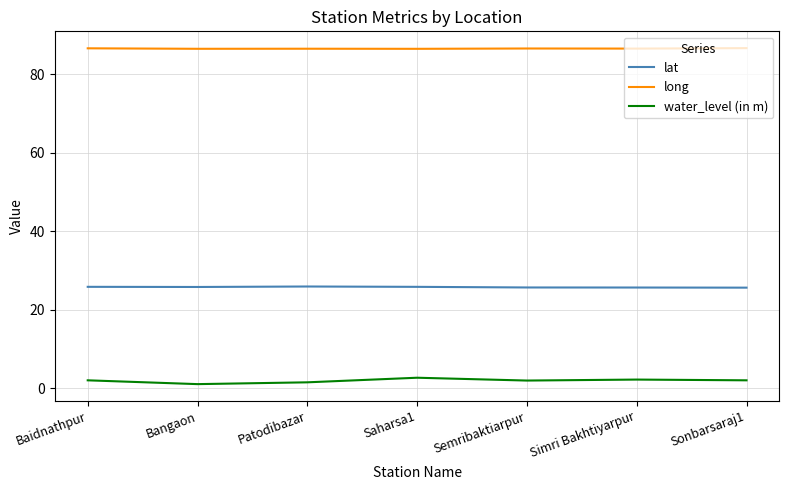

Rank the series by their maximum value, from lowest to highest.

water_level (in m), lat, long